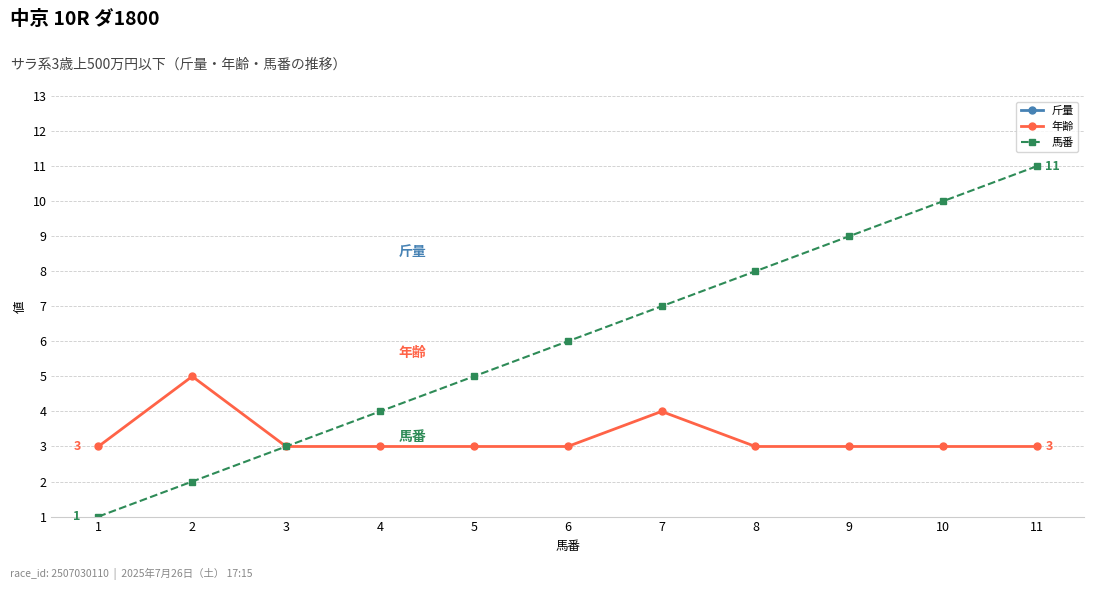

How many data points in 馬番 are less than 6?

5